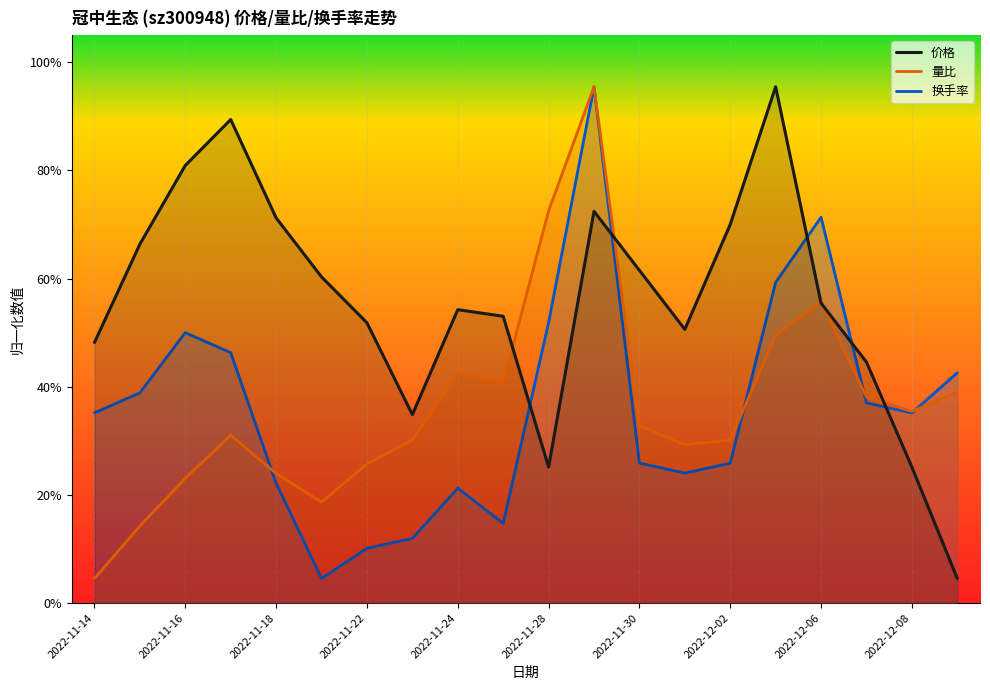

How many times do 换手率 and 价格 cross each other?

5